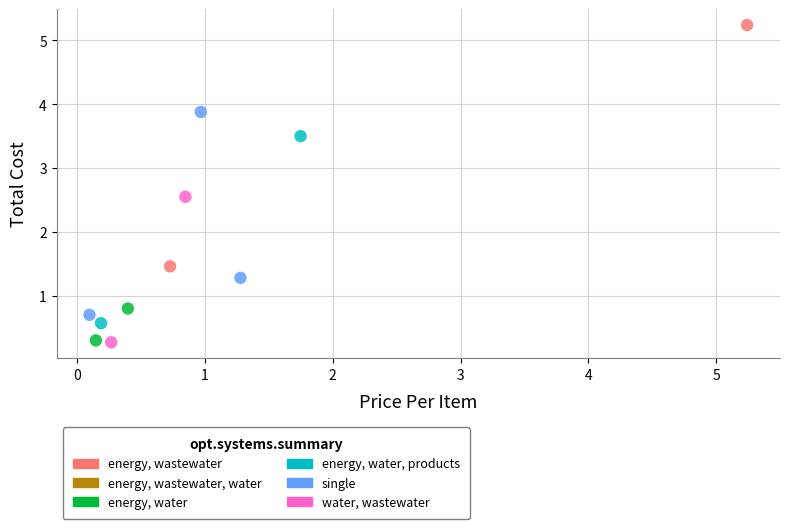

Which series has the largest Y range (max minus min)?

energy, wastewater